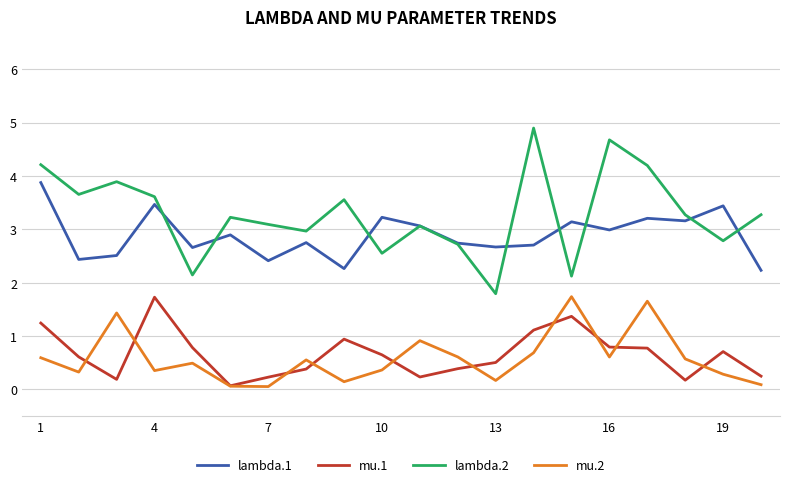

Which series has the widest spread of values?

lambda.2